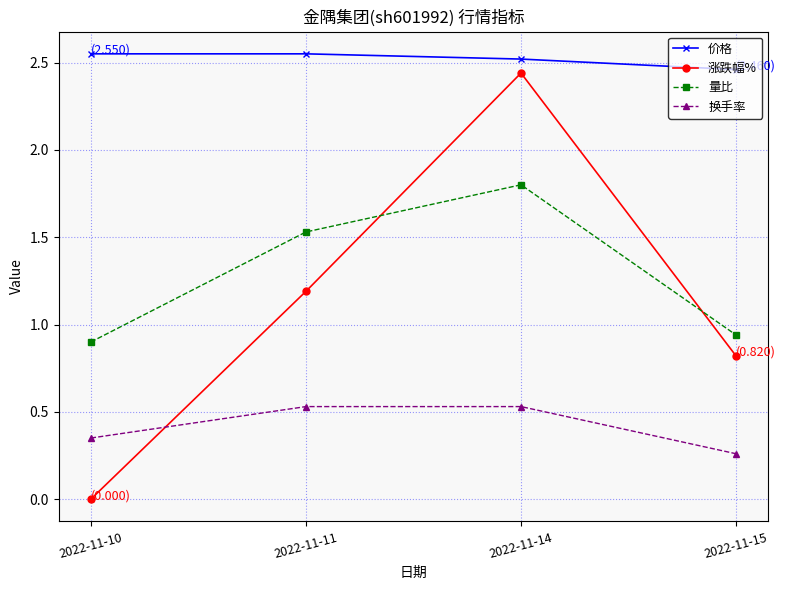

True or false: 价格 and 涨跌幅% intersect in this chart.

False